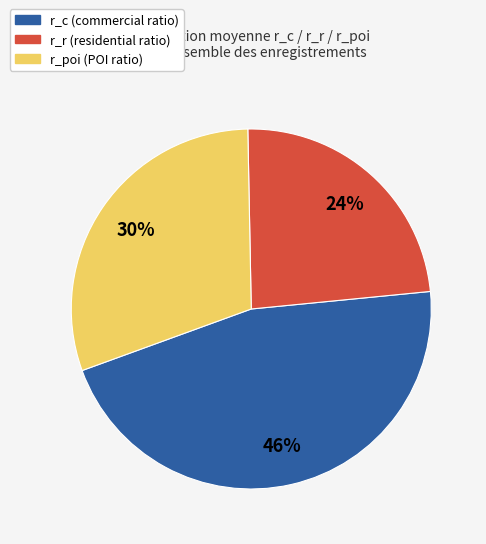

Combined, do r_poi and r_r account for over 50%?

Yes